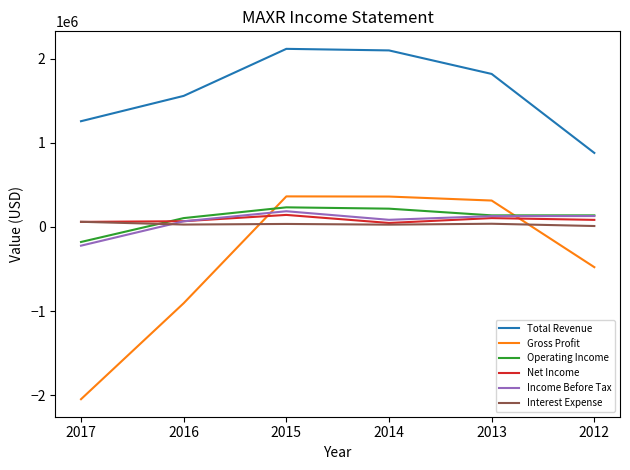

Which series has the largest total across all categories?

Total Revenue